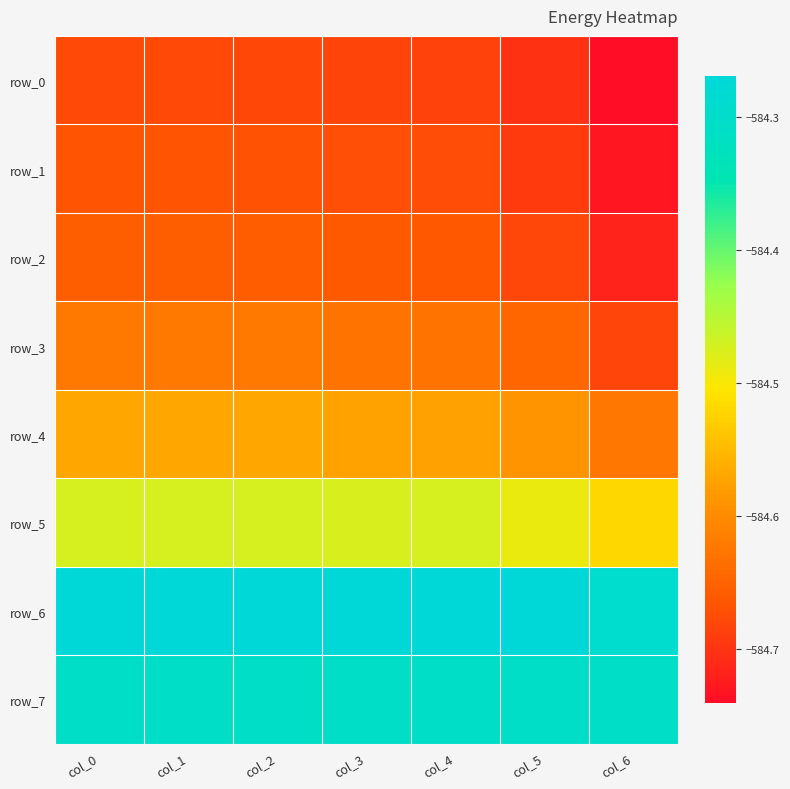

True or false: row_5 has a value of -584.5 at col_6.

True